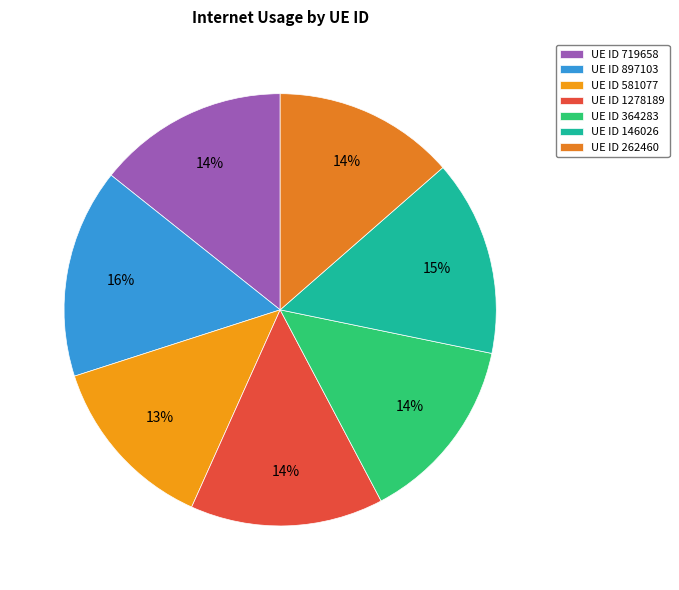

Rank the categories by value from lowest to highest.

581077, 262460, 364283, 719658, 1278189, 146026, 897103